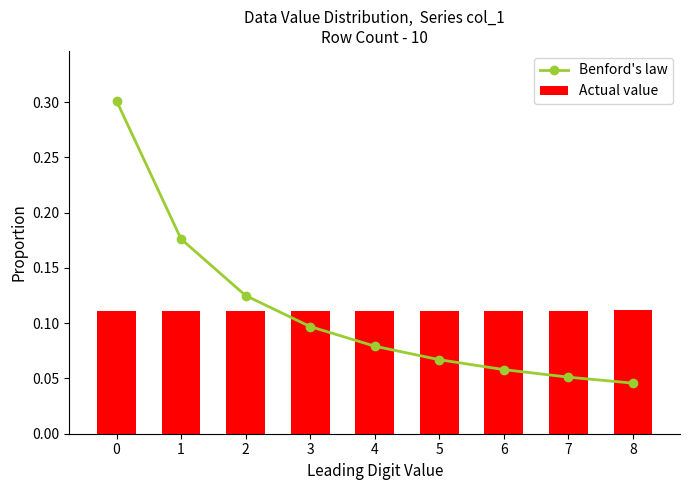

What is the approximate value of Actual value at 6?

0.1